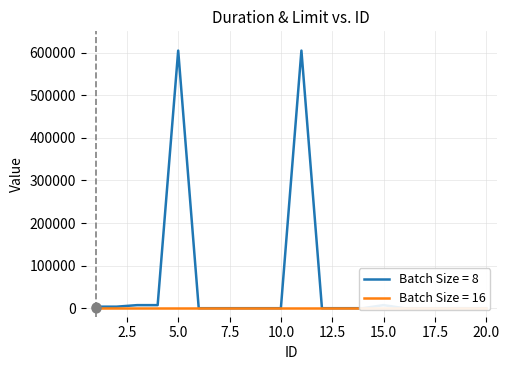

Approximately how many times larger is the value at 3 compared to 4?

1.0